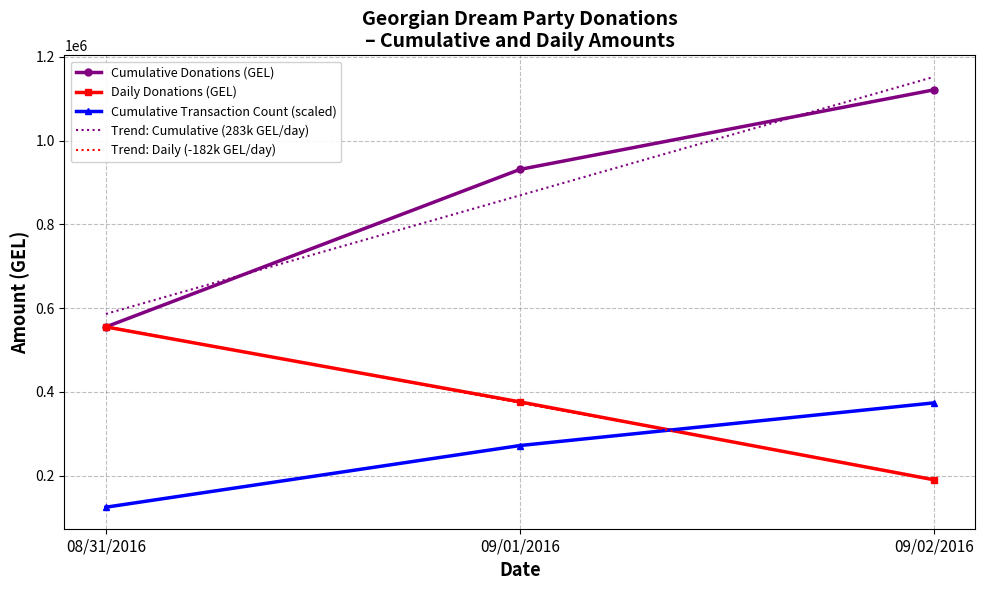

At which label does Daily Donations (GEL) first exceed 376000?

08/31/2016